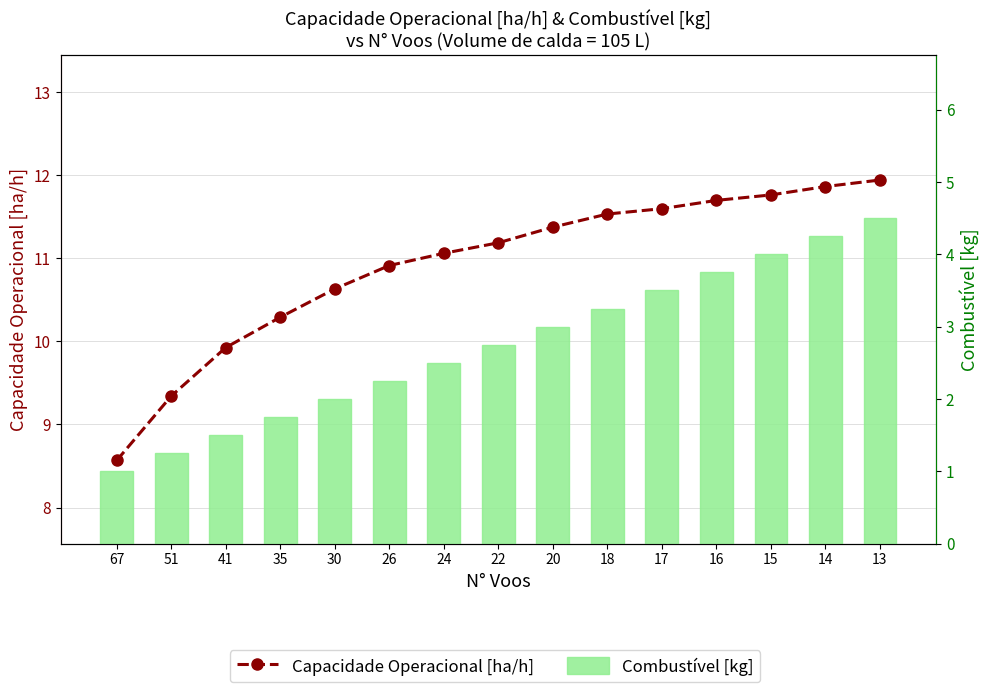

The value of Combustível [kg] at 67 is 1.7. True or false?

False